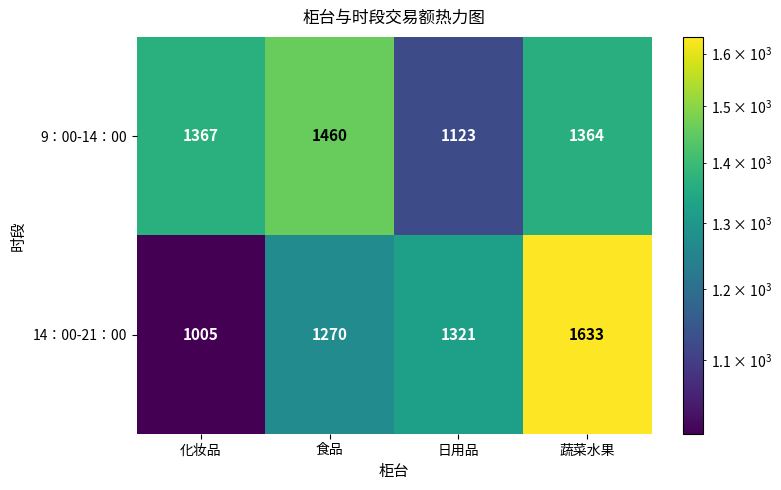

Where is 14：00-21：00 nearest to the value 1319?

日用品